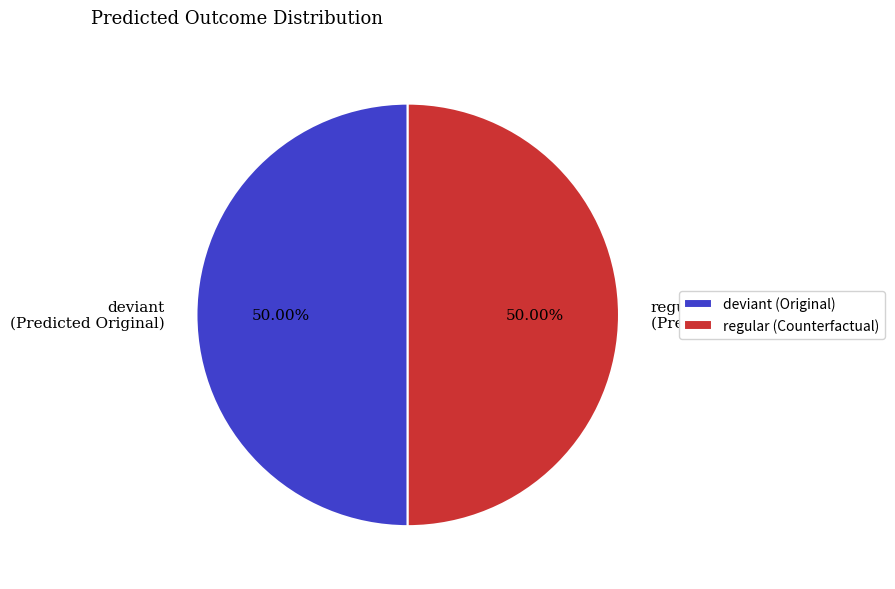

Approximately how many times larger is the value at regular (Predicted Counterfactual) compared to deviant (Predicted Original)?

1.0